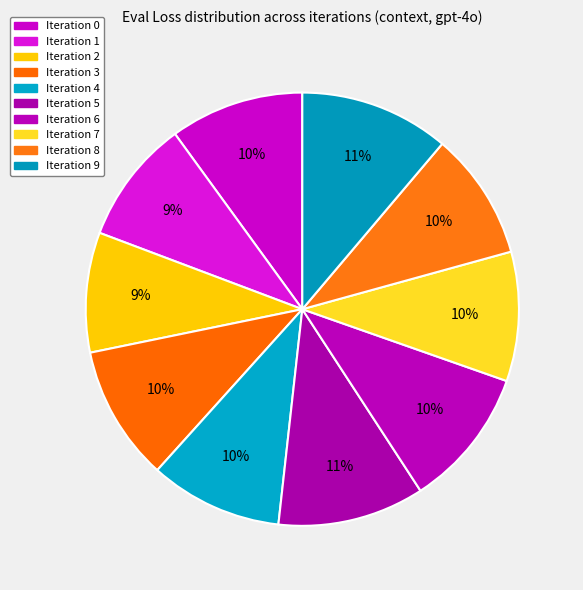

How many slices are in this pie chart?

10